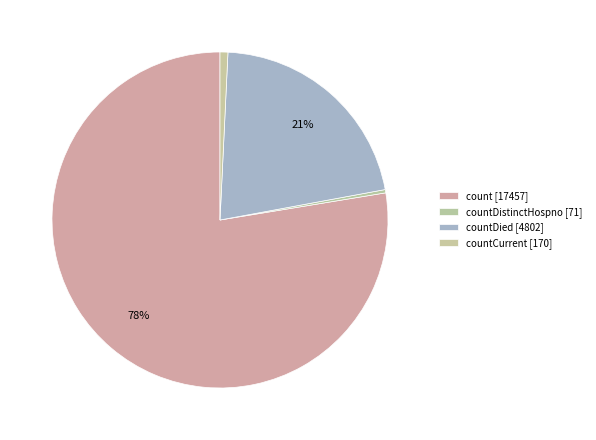

How many slices are in this pie chart?

4